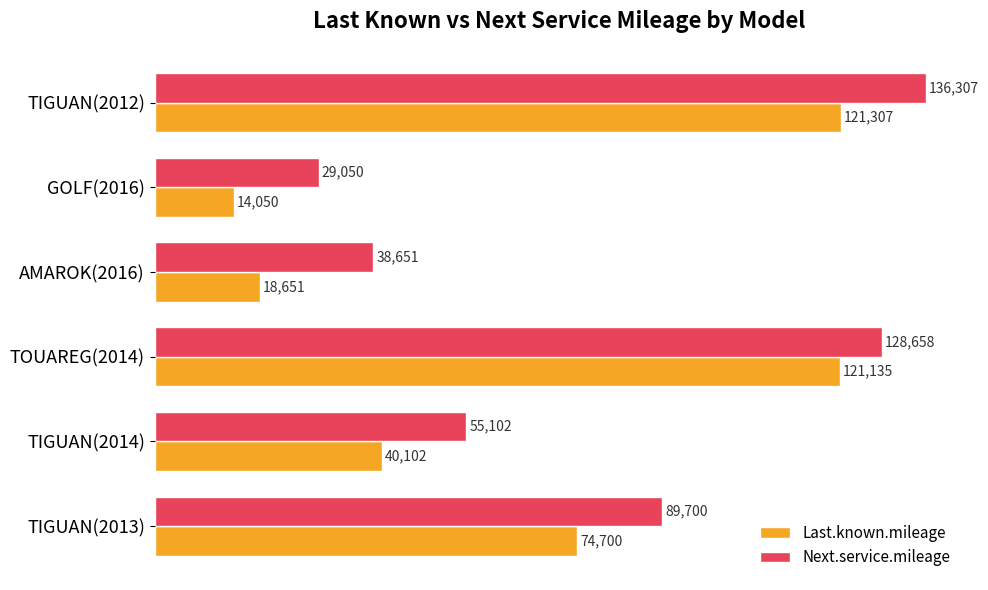

Count the number of data series in this chart.

2